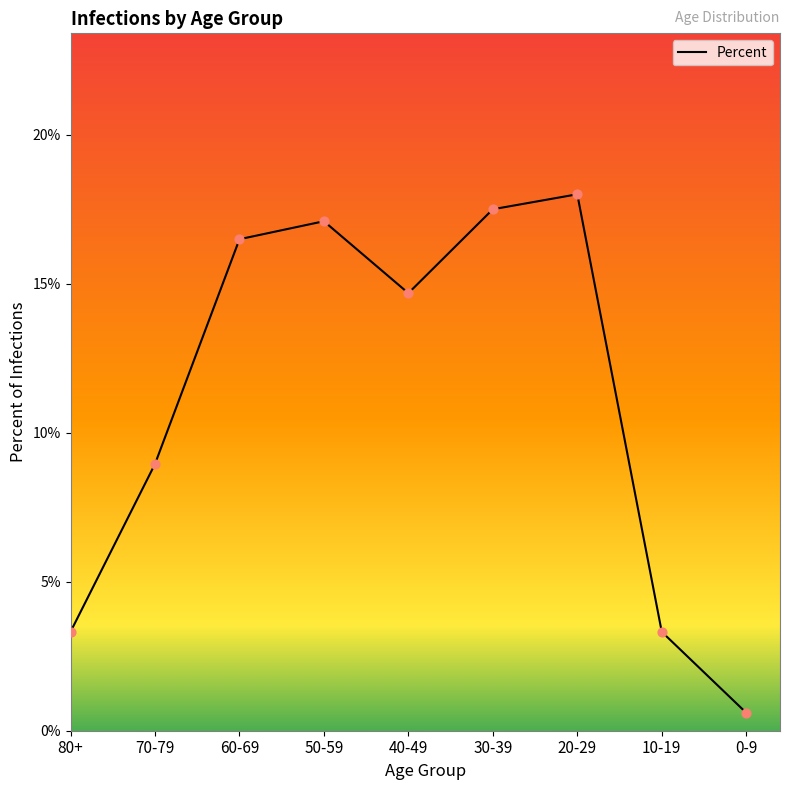

What is the change in value from 30-39 to 20-29?

+0.5